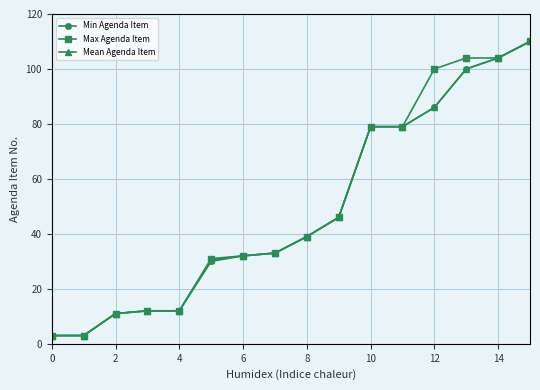

What is the maximum value for Max Agenda Item?

110.0